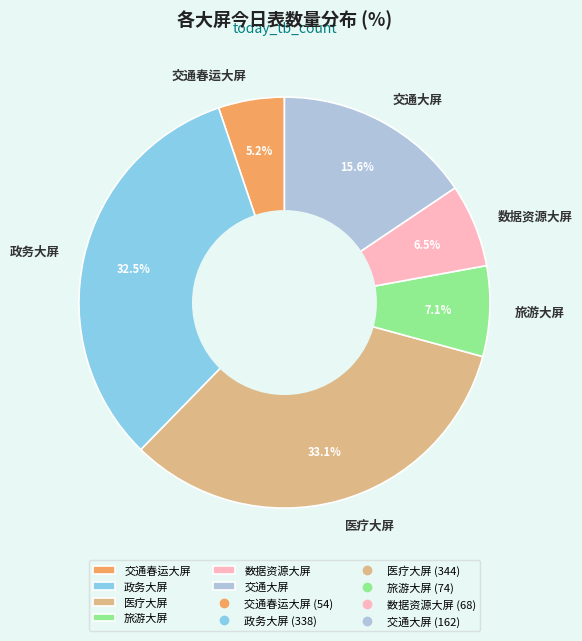

What percentage is NOT represented by 交通大屏?

84.4%